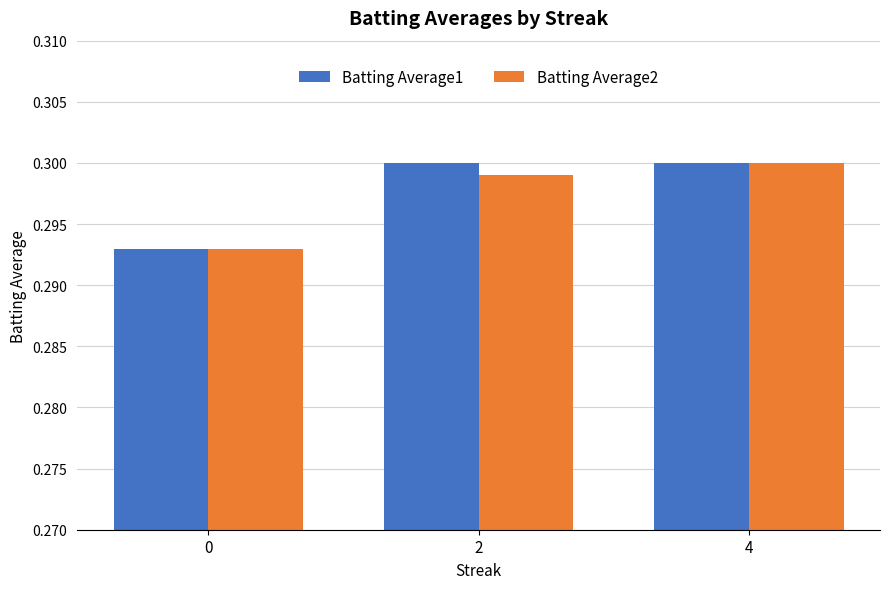

What is the sum of the Batting Average2 values at 2 and 0?

0.6